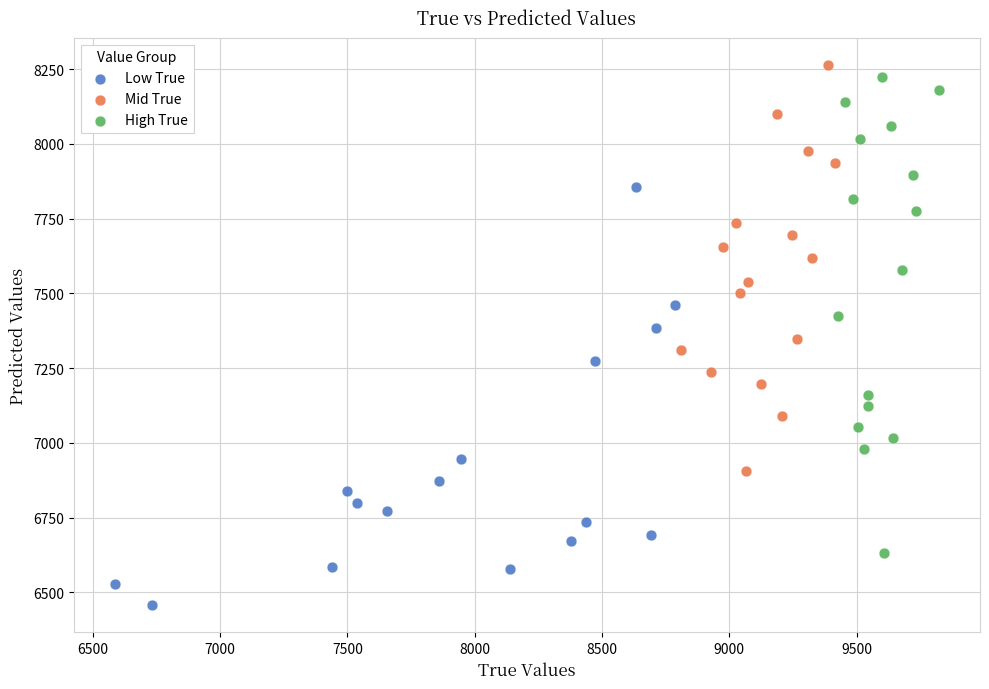

What are all the series names shown in the legend?

Low True, Mid True, High True